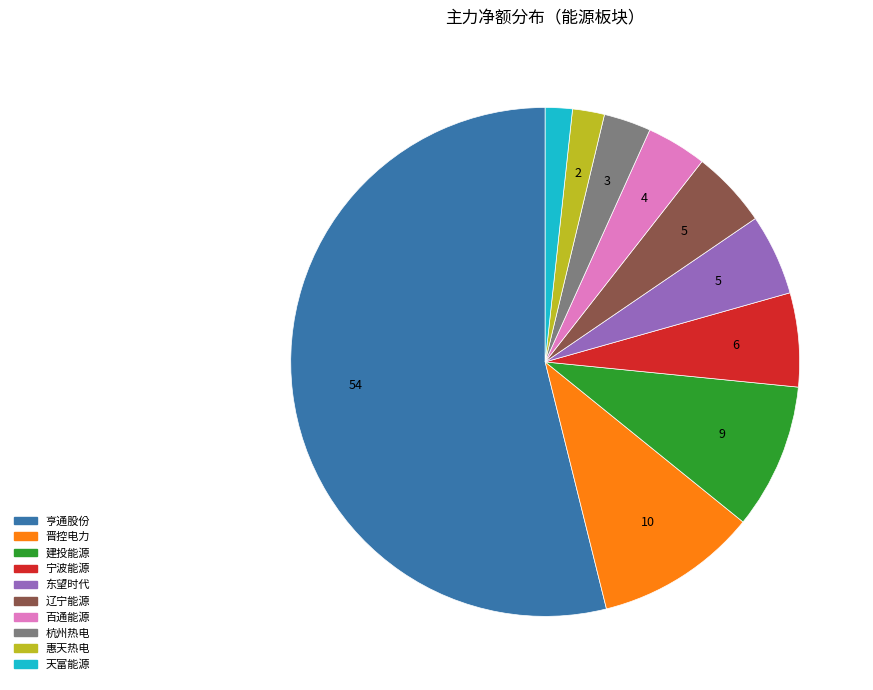

How many slices are in this pie chart?

10